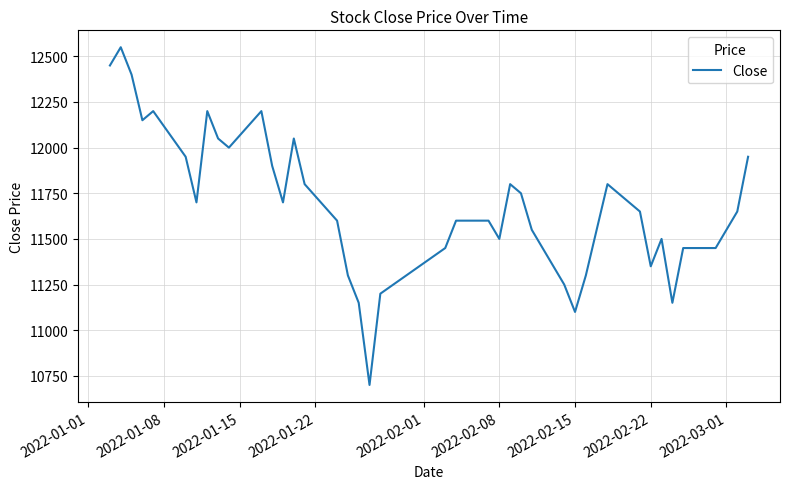

How many lines are shown in the chart?

1